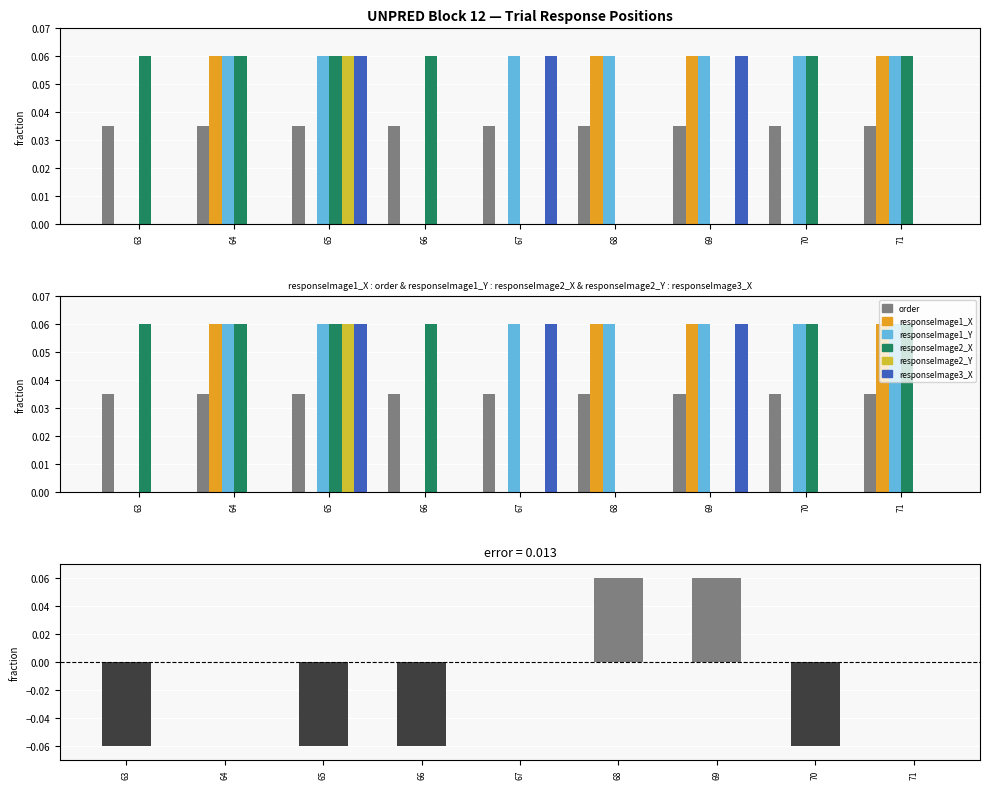

Reading right to left, extract all data points from this chart.

responseImage1_X: 0.1	0.0	0.1	0.1	0.0	0.0	0.0	0.1	0.0
responseImage1_Y: 0.1	0.1	0.1	0.1	0.1	0.0	0.1	0.1	0.0
responseImage2_X: 0.1	0.1	0.0	0.0	0.0	0.1	0.1	0.1	0.1
responseImage2_Y: 0.0	0.0	0.0	0.0	0.0	0.0	0.1	0.0	0.0
responseImage3_X: 0.0	0.0	0.1	0.0	0.1	0.0	0.1	0.0	0.0